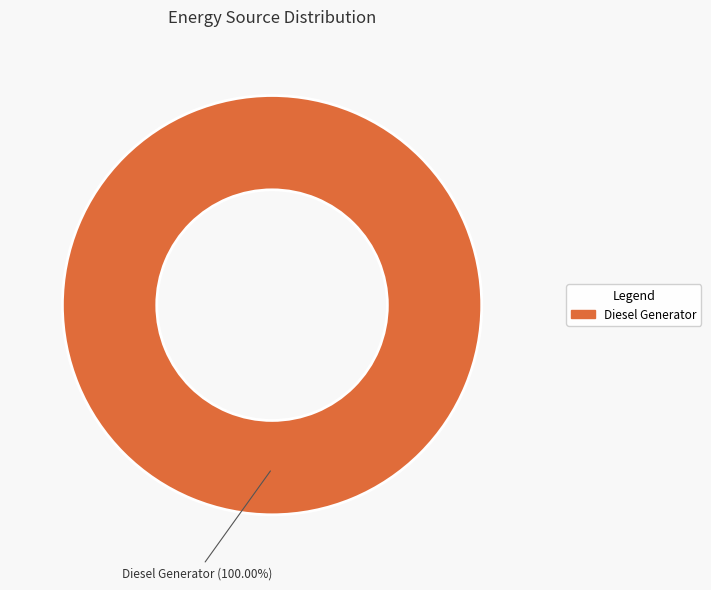

How many slices are in this pie chart?

1